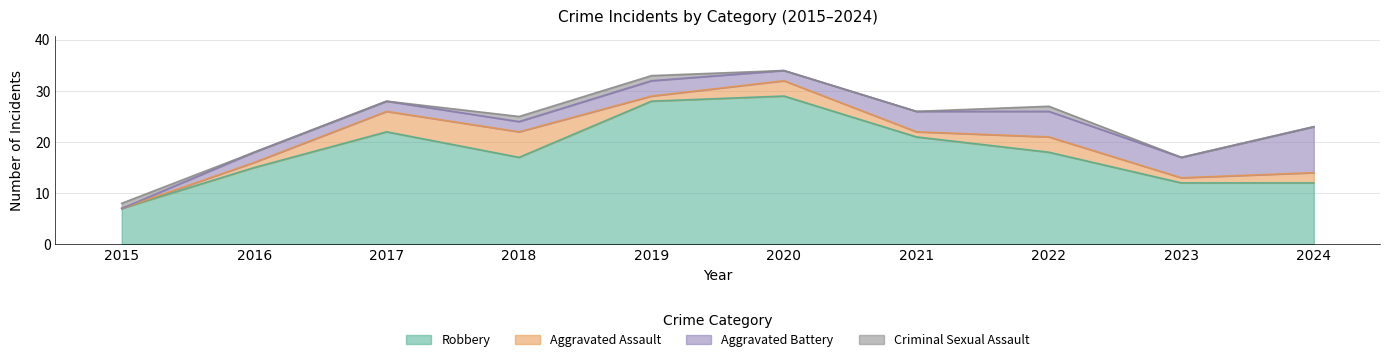

Where does the Aggravated Assault series first go above 2?

2017